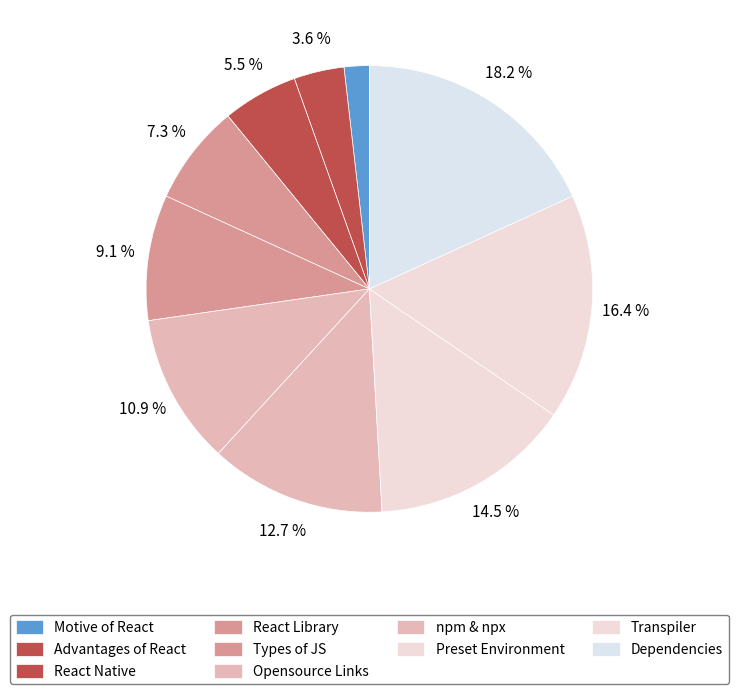

True or false: React Native accounts for 15% of the total.

False